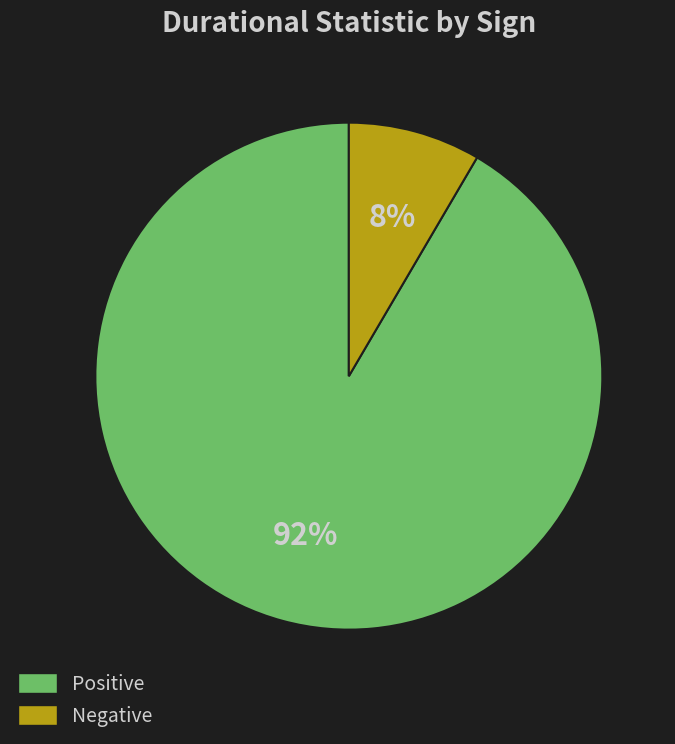

Rank the categories by value from lowest to highest.

Negative, Positive